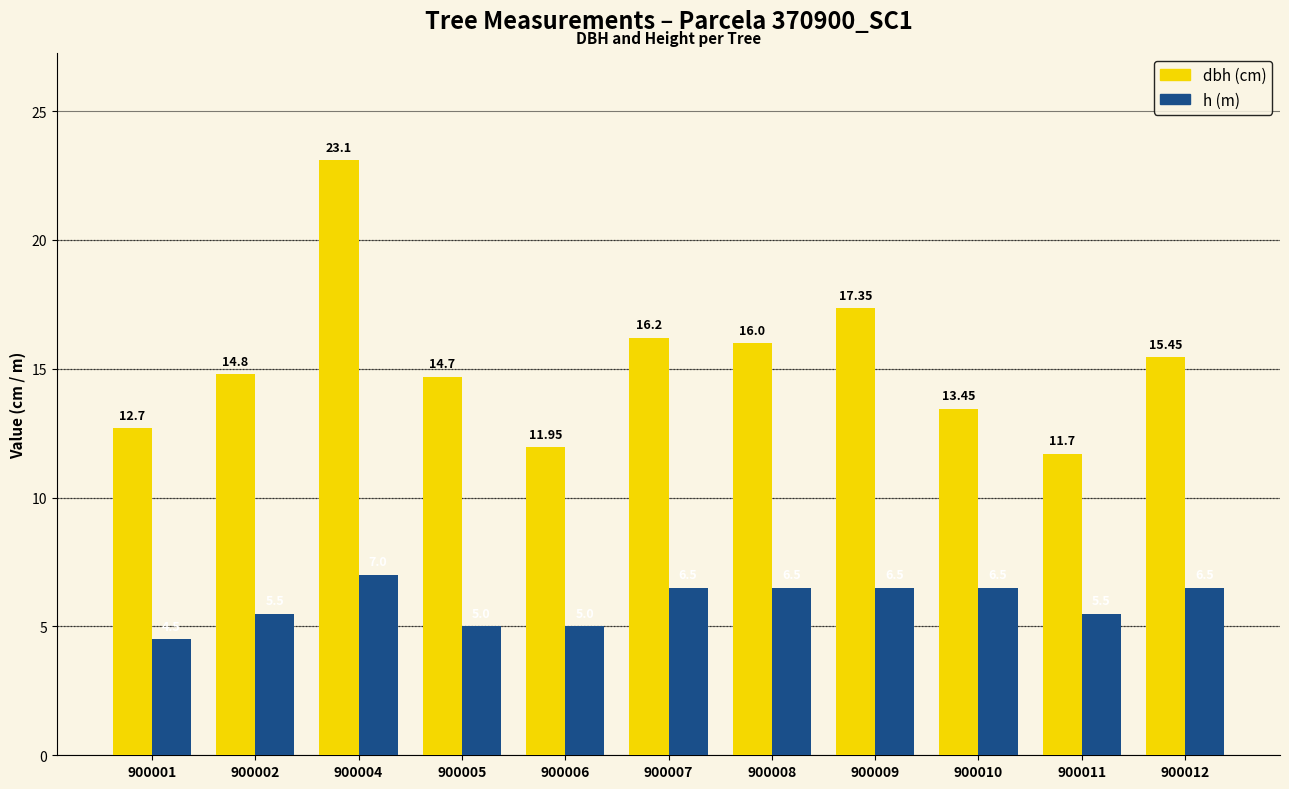

What is the difference between the highest and lowest values at 900002?

9.3